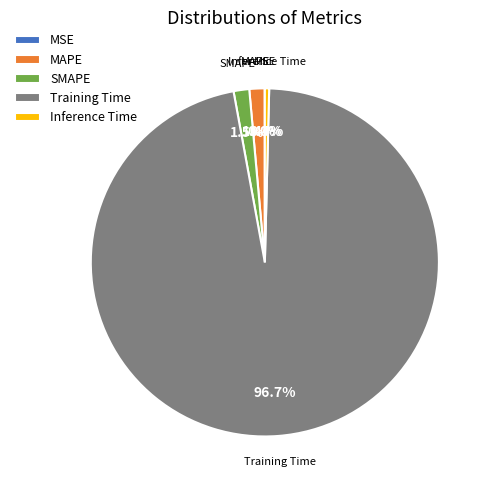

Which slice represents more than half of the pie?

Training Time